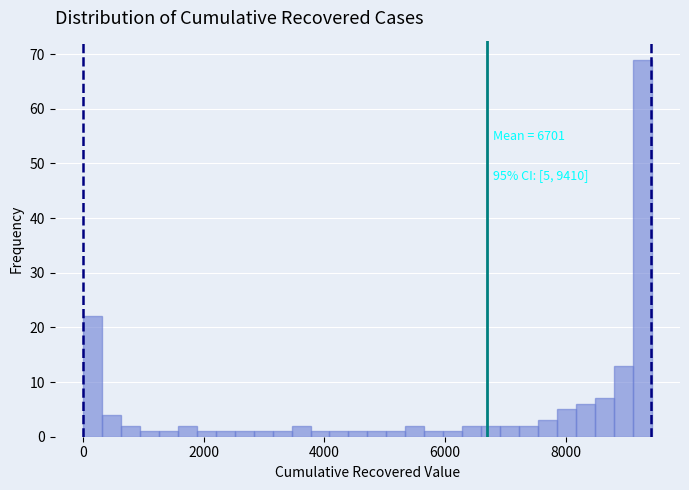

Read against the x-axis, roughly where is the centre of the tallest bar?

9200